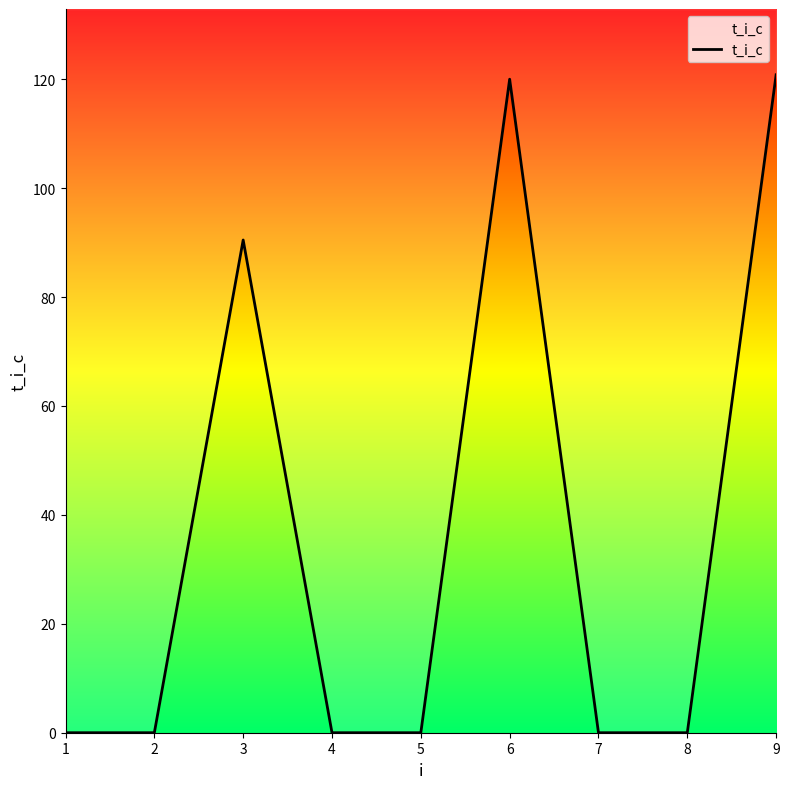

Reading right to left, transcribe all the data shown in this chart.

9=120.8	8=0.0	7=0.0	6=120.0	5=0.0	4=0.0	3=90.5	2=0.0	1=0.0